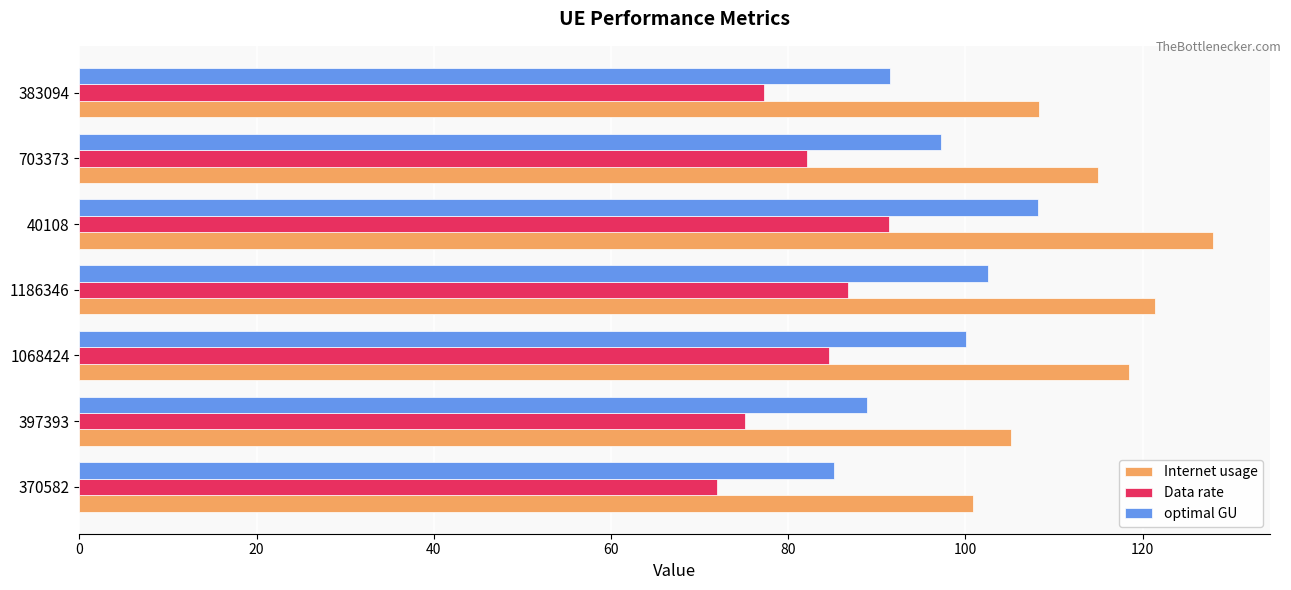

Which series has the widest spread of values?

Internet usage